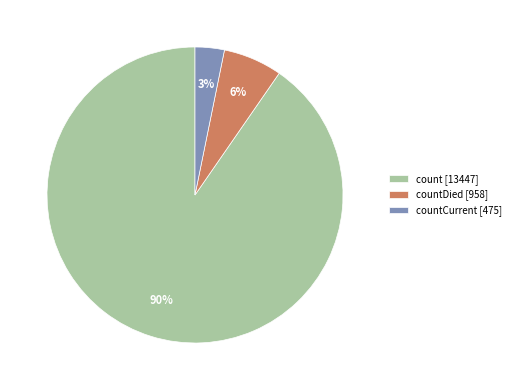

The count [13447] slice represents 99% of the pie. True or false?

False